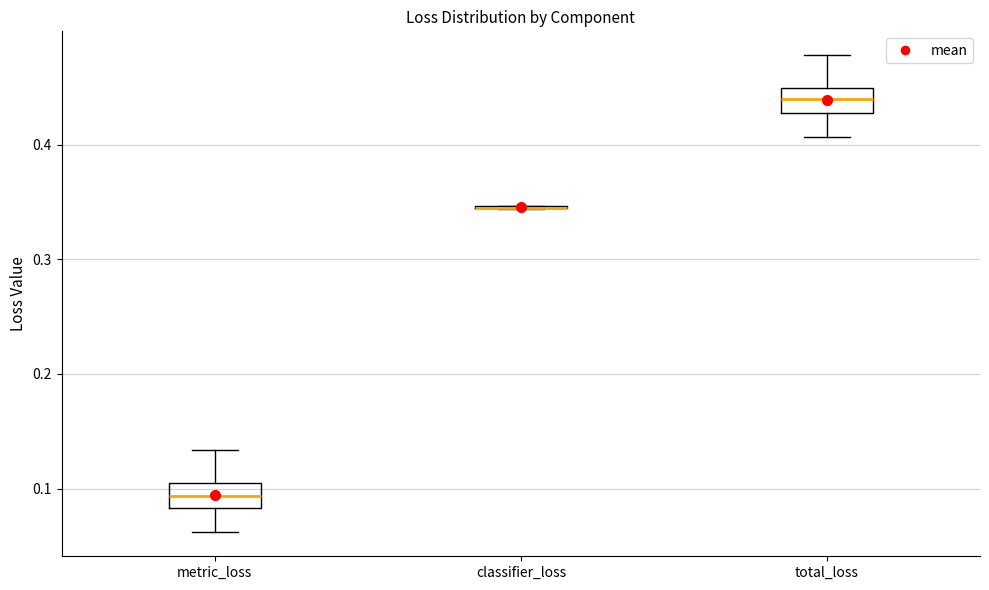

Reading left to right, transcribe this box plot: for each box, give where its median line is, the range the box spans, and where its two whiskers end, as read against the y-axis. The values are not printed on the chart, so give them approximately, as read against the axis.

metric_loss: median 0.09, box 0.08 to 0.10, whiskers 0.06 to 0.13
classifier_loss: box collapsed to a line at 0.35, whiskers 0.34 to 0.35
total_loss: median 0.44, box 0.43 to 0.45, whiskers 0.41 to 0.48